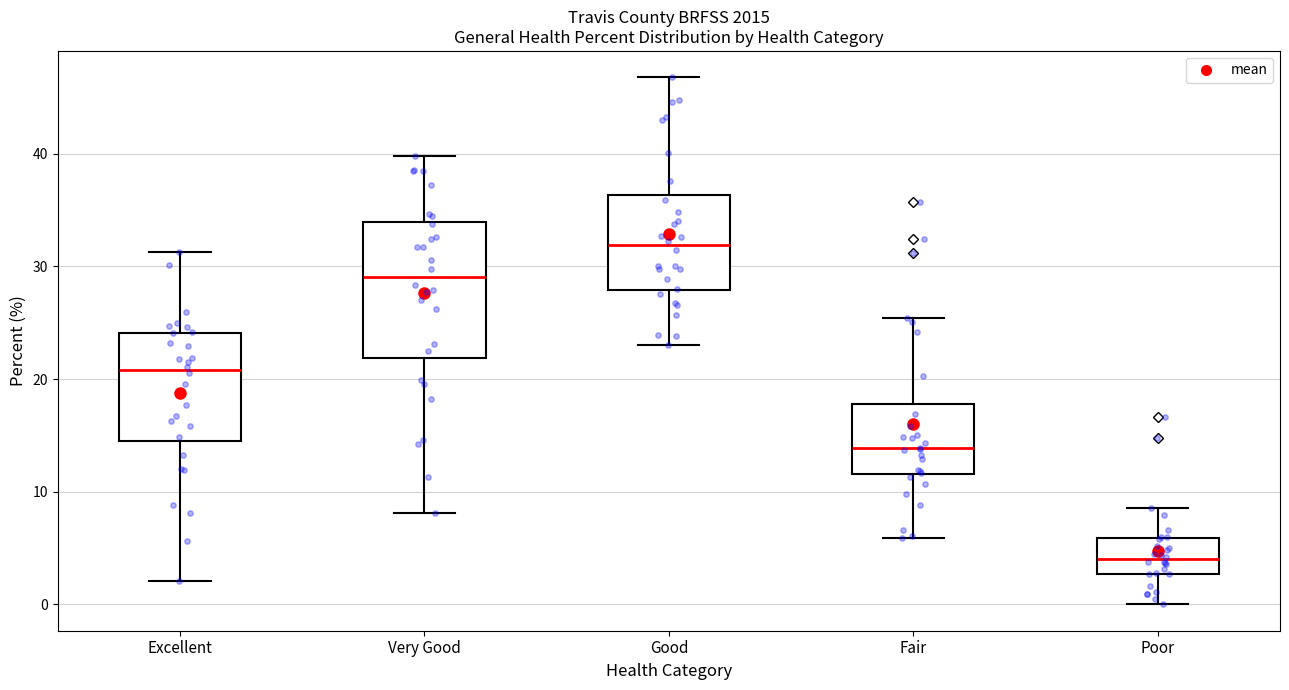

Reading left to right, read every box against the y-axis: the position of its median line, the range the box covers, and the ends of its whiskers. The values are not printed on the chart, so give them approximately, as read against the axis.

Excellent: median 21, box 15 to 24, whiskers 2 to 31
Very Good: median 29, box 22 to 34, whiskers 8 to 40
Good: median 32, box 28 to 36, whiskers 23 to 47
Fair: median 14, box 12 to 18, whiskers 6 to 25
Poor: median 4, box 3 to 6, whiskers 0 to 9